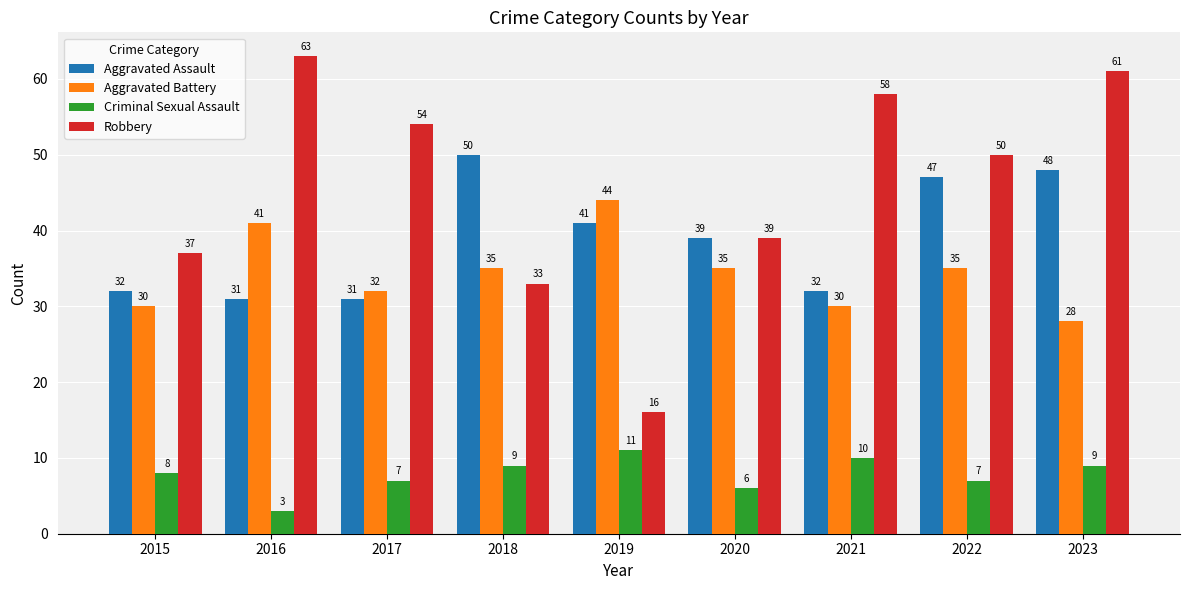

What is the greatest value displayed?

63